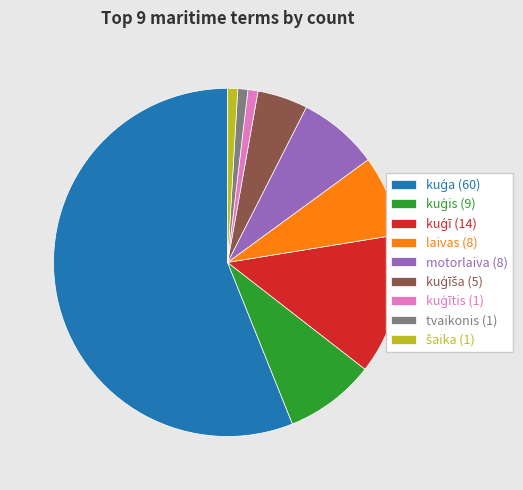

Is it true that laivas (8) is 7% of the pie?

True